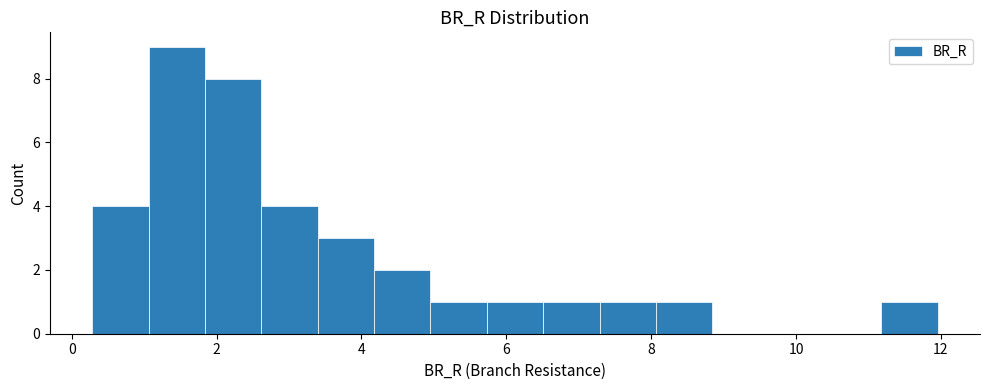

Around what value on the x-axis is the tallest bar? Give the approximate position of its centre, as read against the axis.

1.4